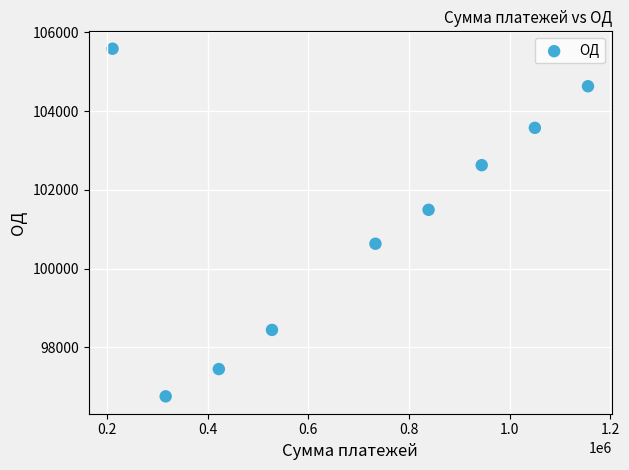

What Y value in the scatter plot is closest to 101171?

101493.9